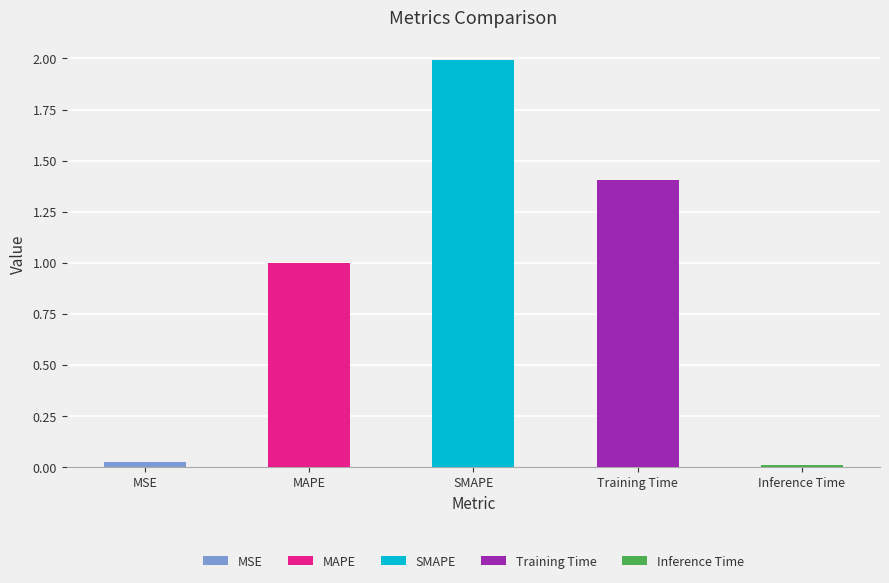

What is the value of the 3rd bar from the left?

2.0